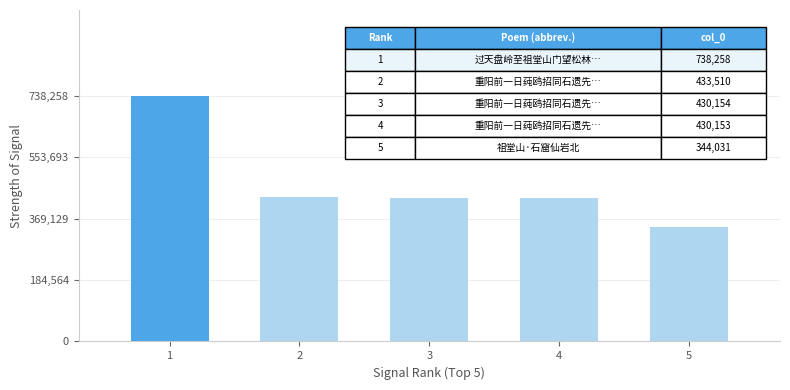

Does the chart contain any negative values?

No